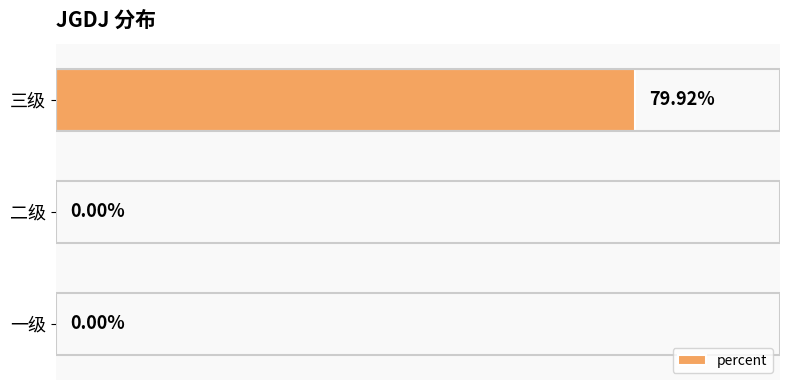

Which category has the highest value across all series?

三级